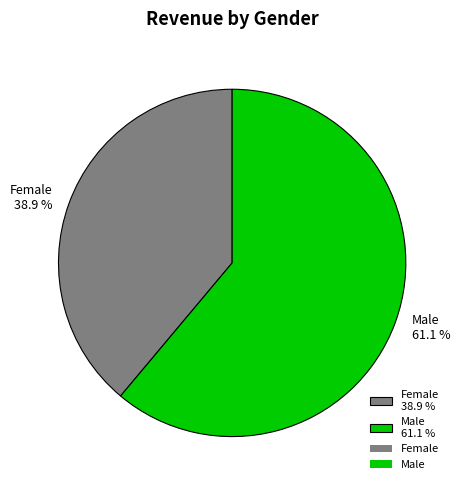

What portion of the pie excludes Male?

38.9%